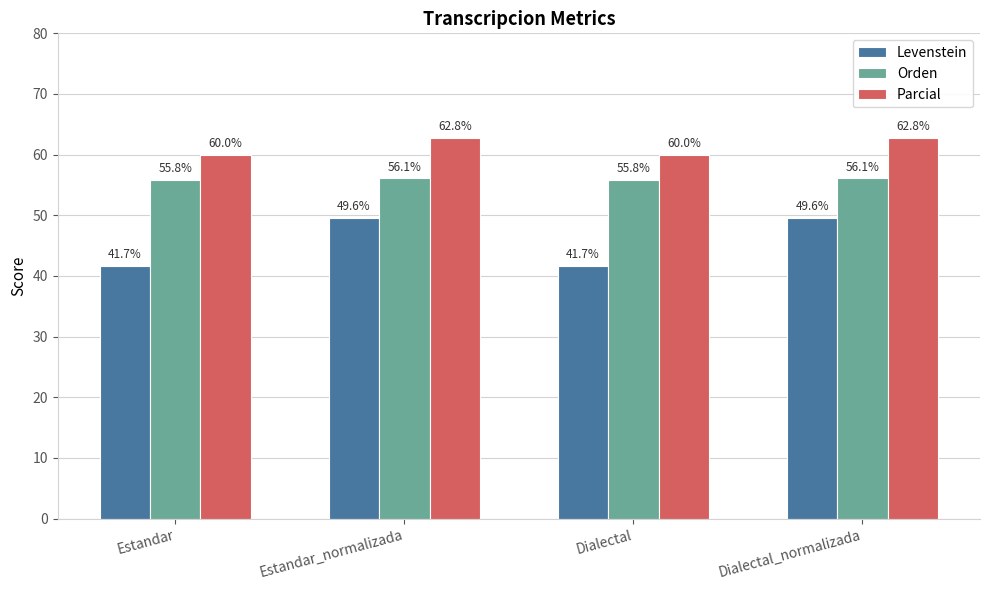

Which series has the widest spread of values?

Levenstein